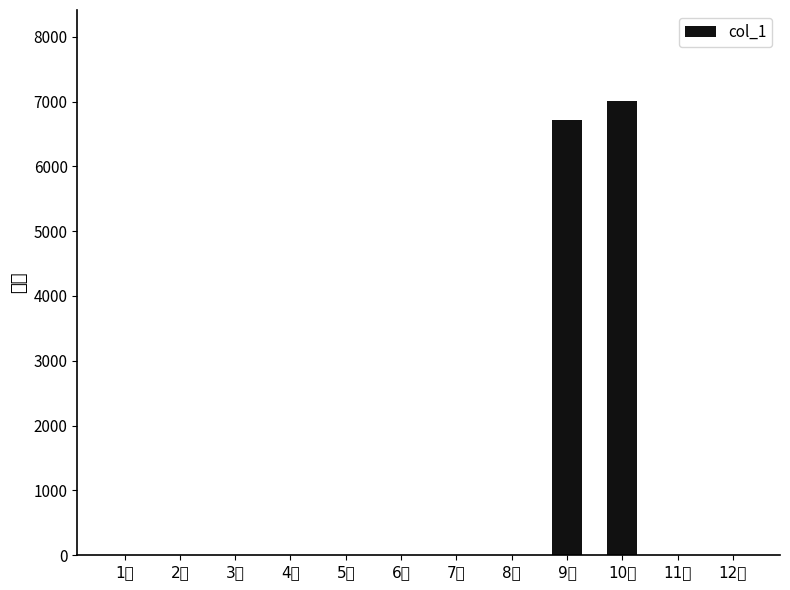

What is the label of the 8th bar from the right?

5월